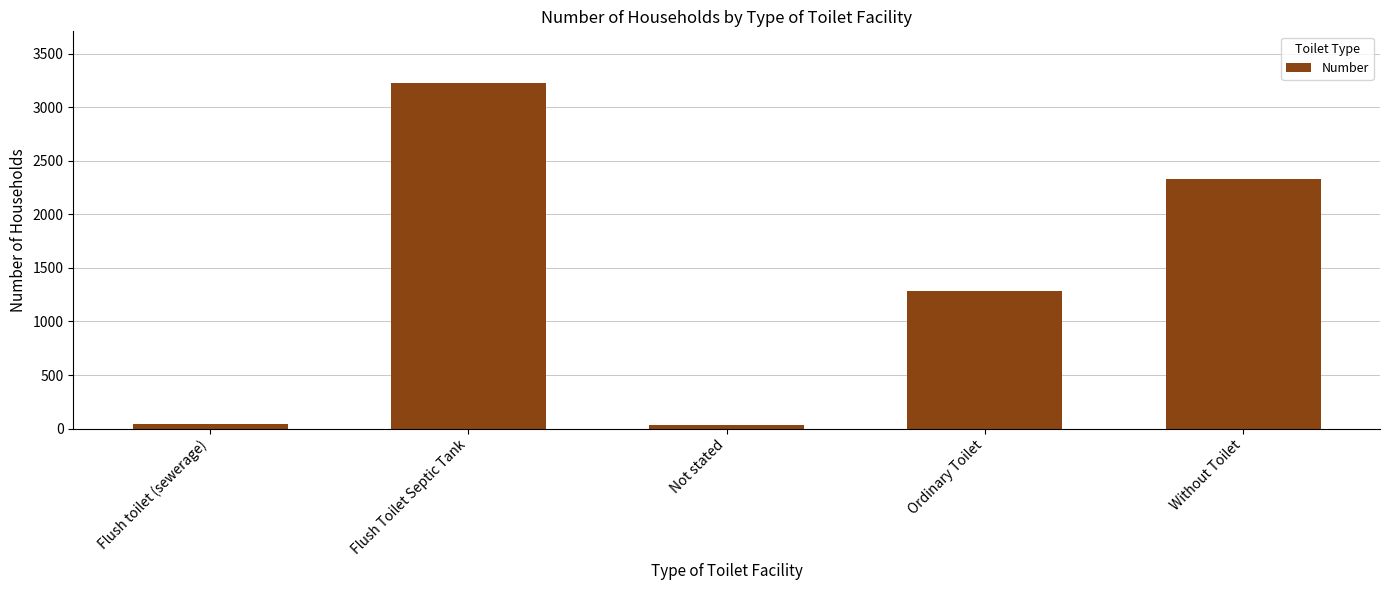

What is the difference between the maximum and minimum values?

3193